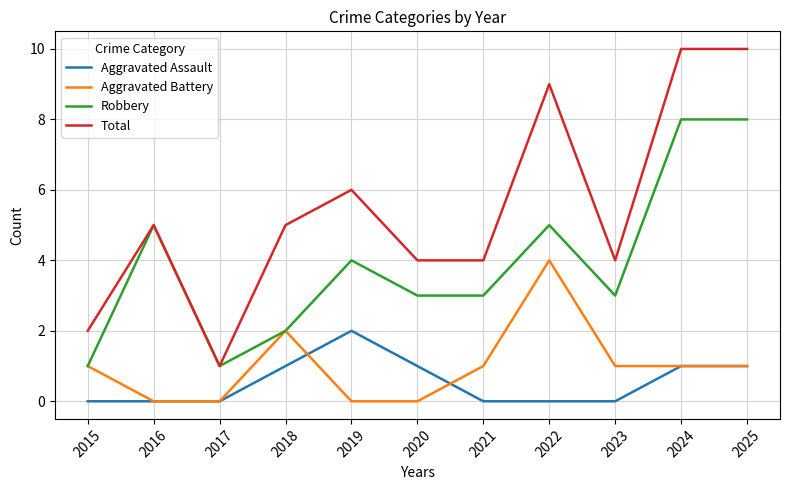

True or false: Total and Aggravated Battery intersect in this chart.

False